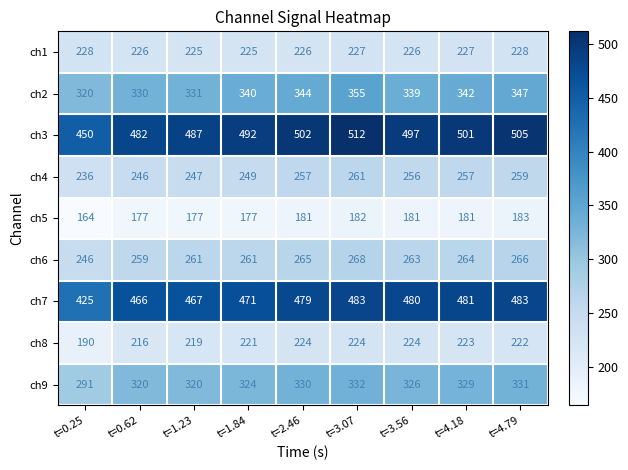

How many series are shown in this chart?

9